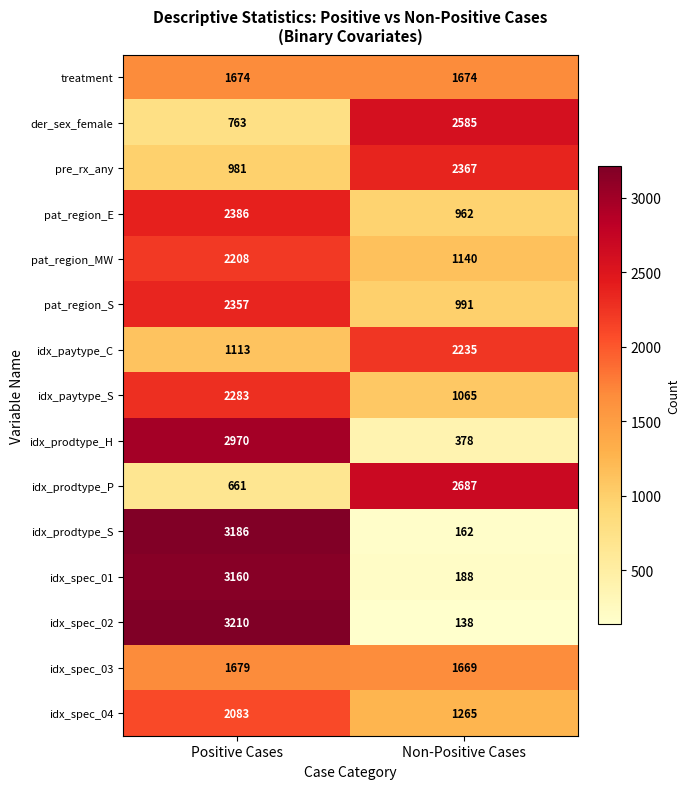

What is the greatest value displayed?

3210